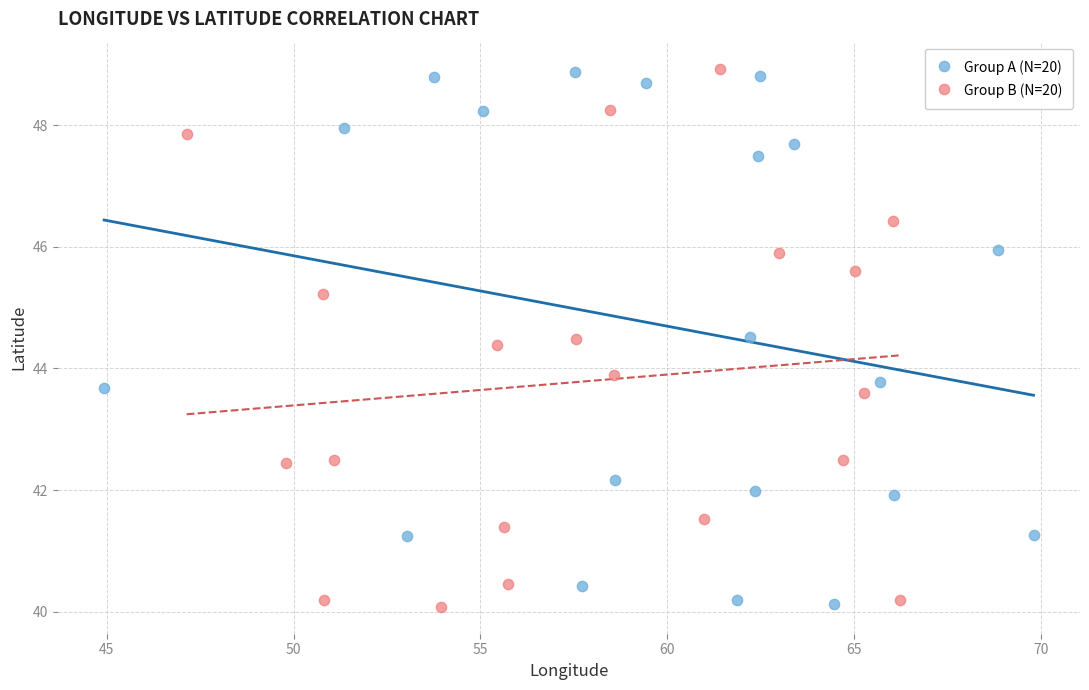

What are all the series names shown in the legend?

Group A (N=20), Group B (N=20)